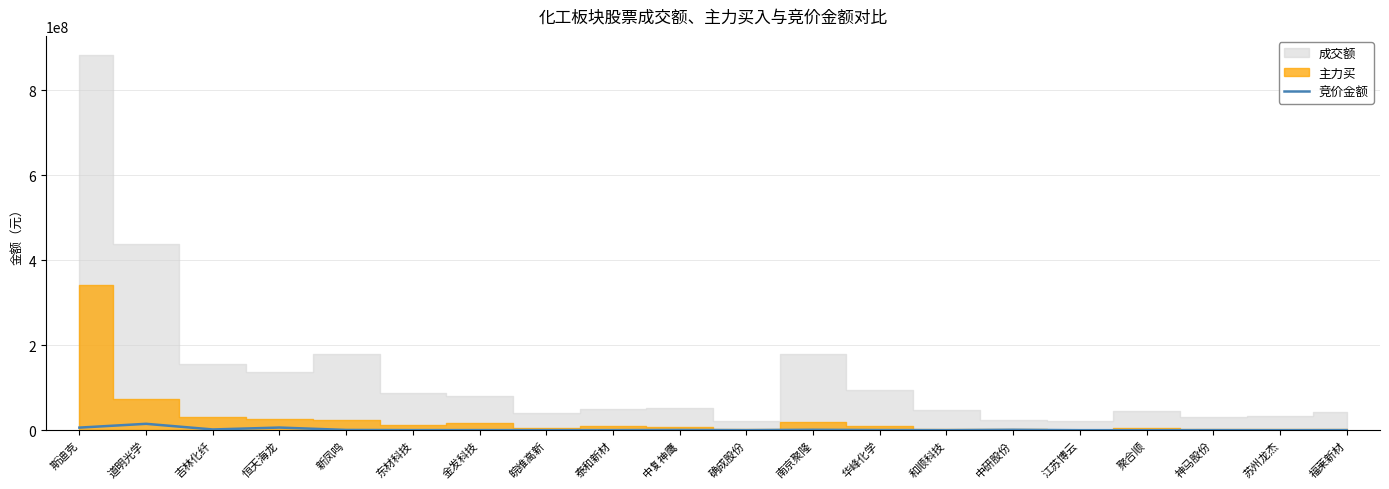

How many points are higher than both their immediate neighbors (excluding endpoints)?

7